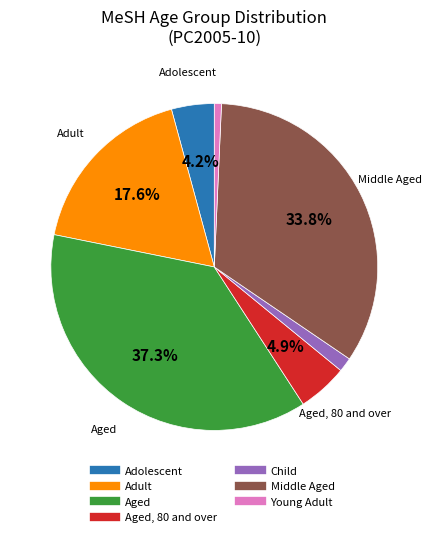

Is there any slice that represents more than half of the pie?

No